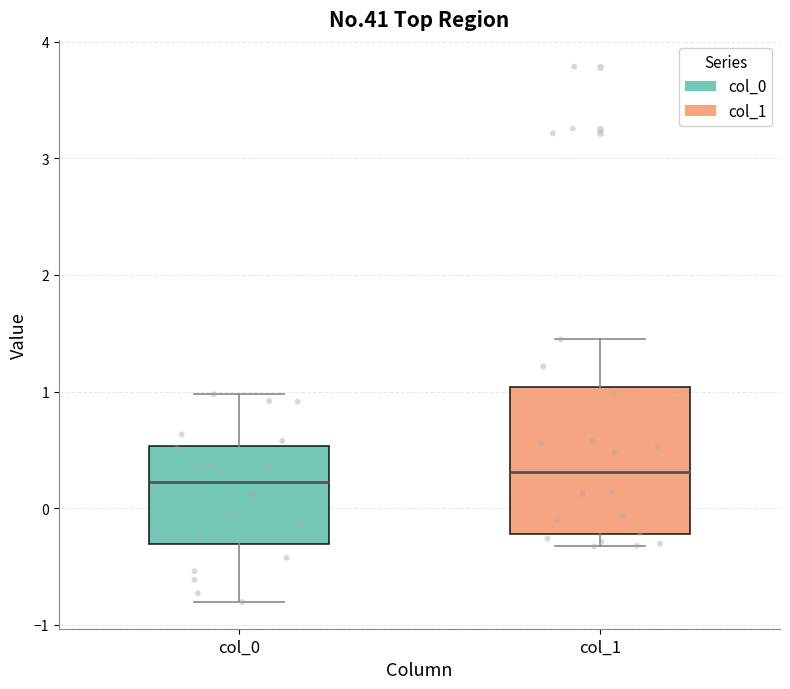

Where does the upper whisker of the box for col_1 end on the y-axis? The values are not printed on the chart, so give them approximately, as read against the axis.

1.4